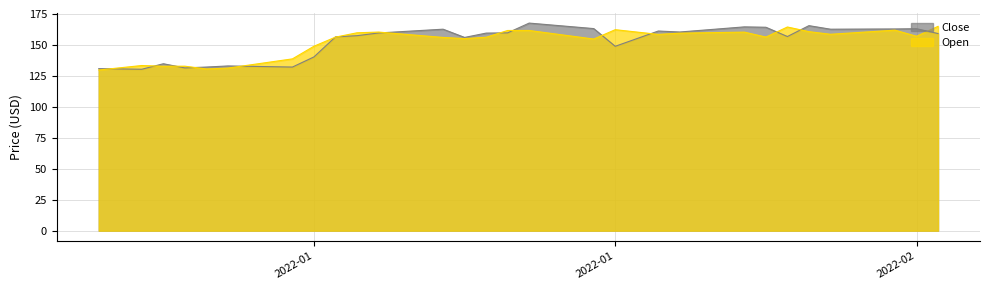

Does the chart have visible grid lines?

Yes